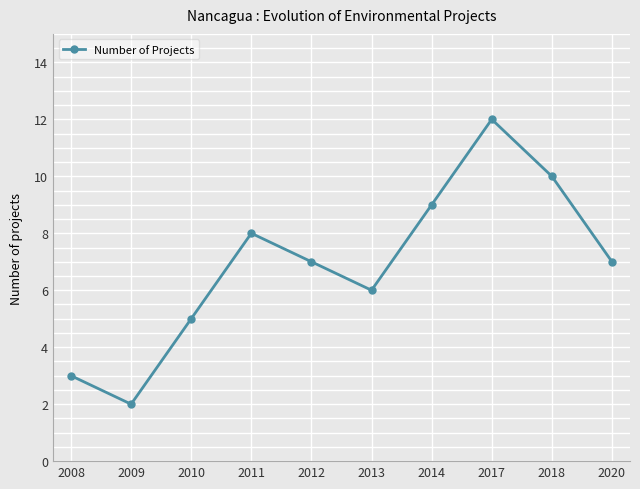

What is the value of the 4th point from the left?

8